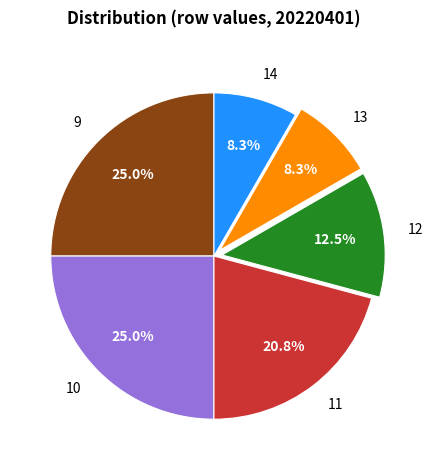

Approximately how many times larger is the value at 11 compared to 14?

2.5